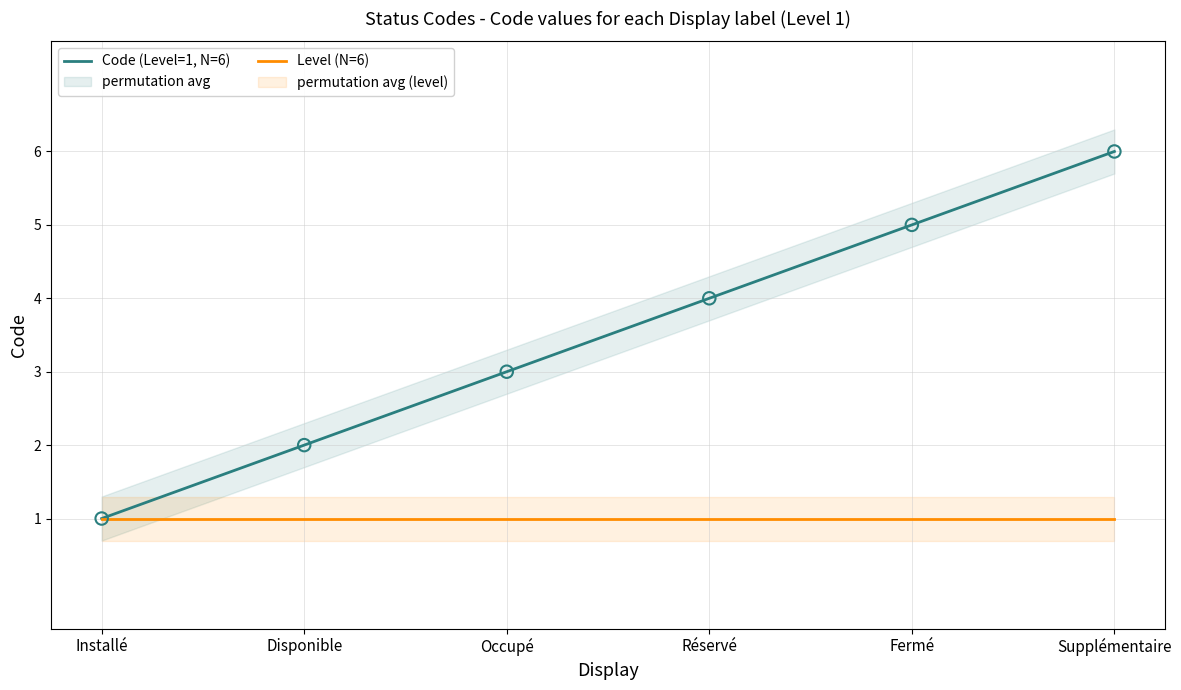

At how many categories does at least one series exceed 2?

4